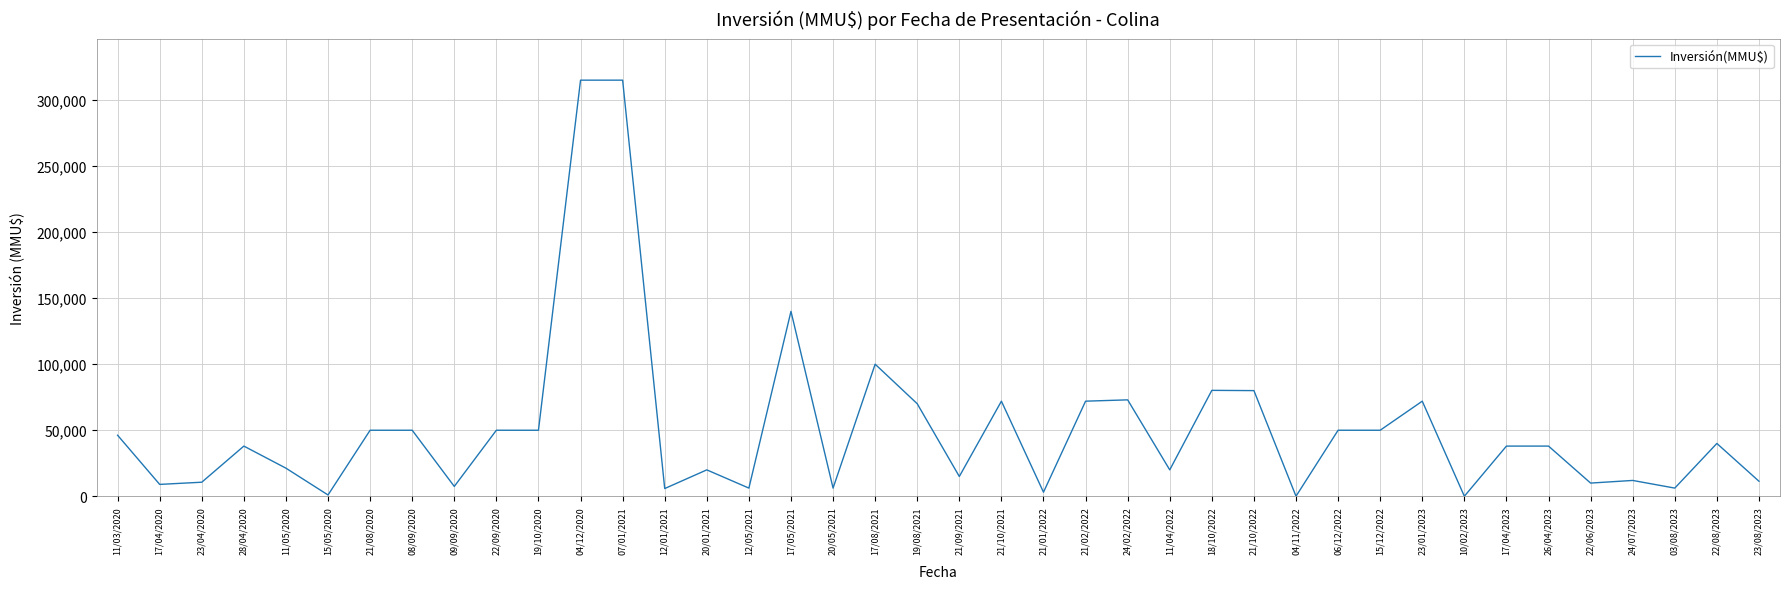

Is this an area chart (filled region under the line)?

No